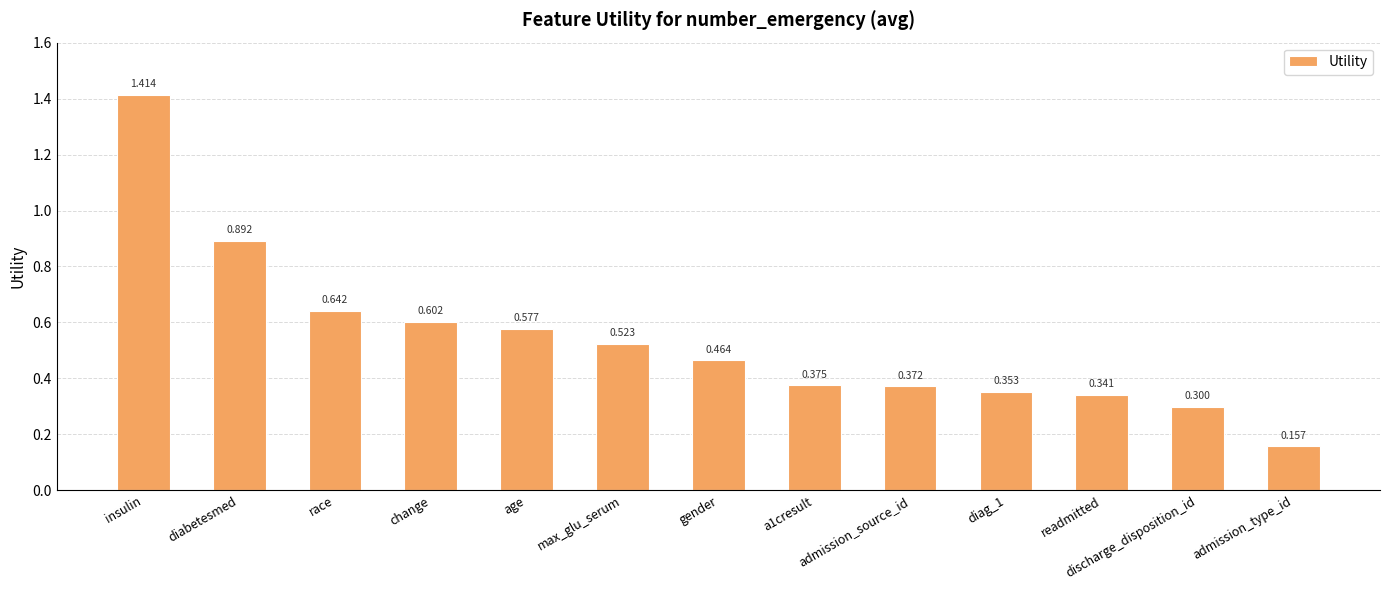

Which category has the highest value across all series?

insulin